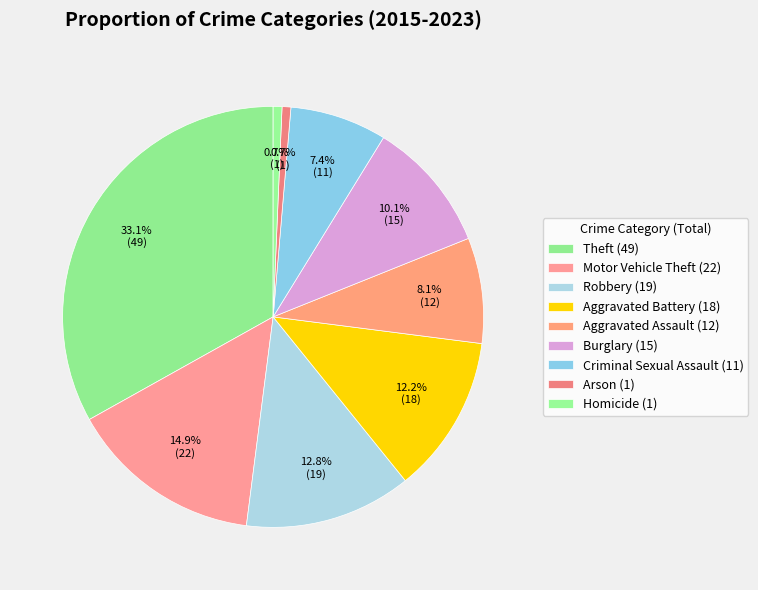

Rank the categories by value from lowest to highest.

Arson, Homicide, Criminal Sexual Assault, Aggravated Assault, Burglary, Aggravated Battery, Robbery, Motor Vehicle Theft, Theft